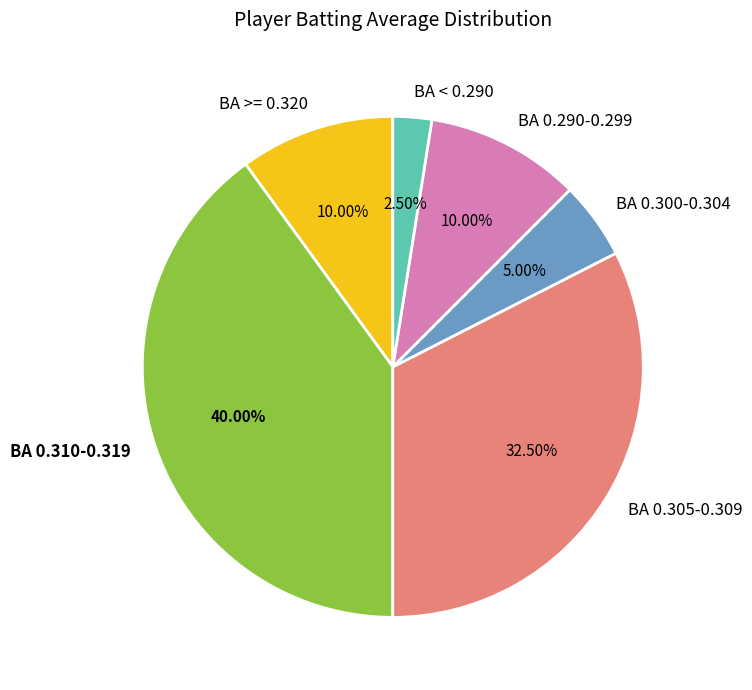

Does BA 0.300-0.304 represent more than half of the total?

No